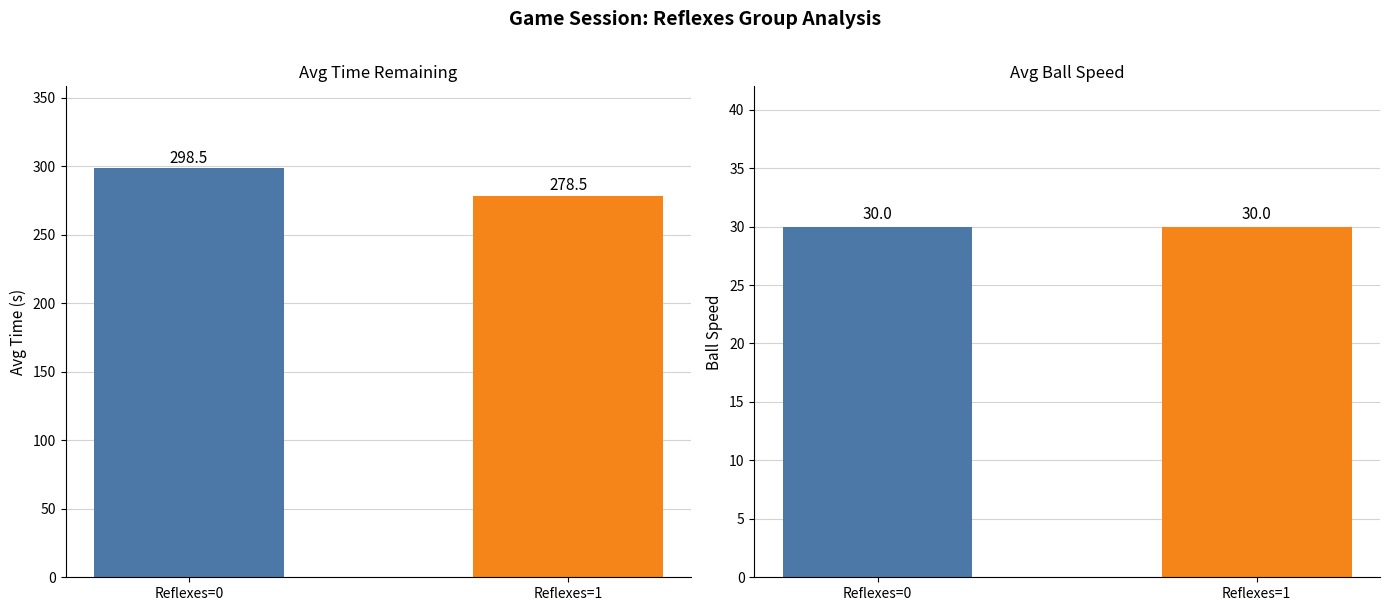

Which series has the largest total across all categories?

Time